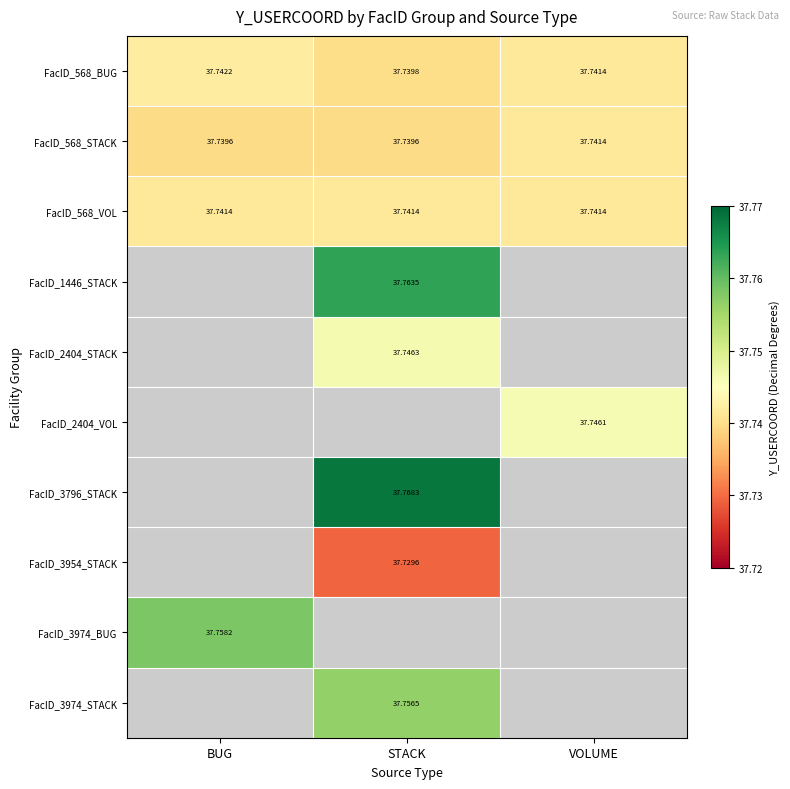

At which category is the sum across all series the highest?

STACK